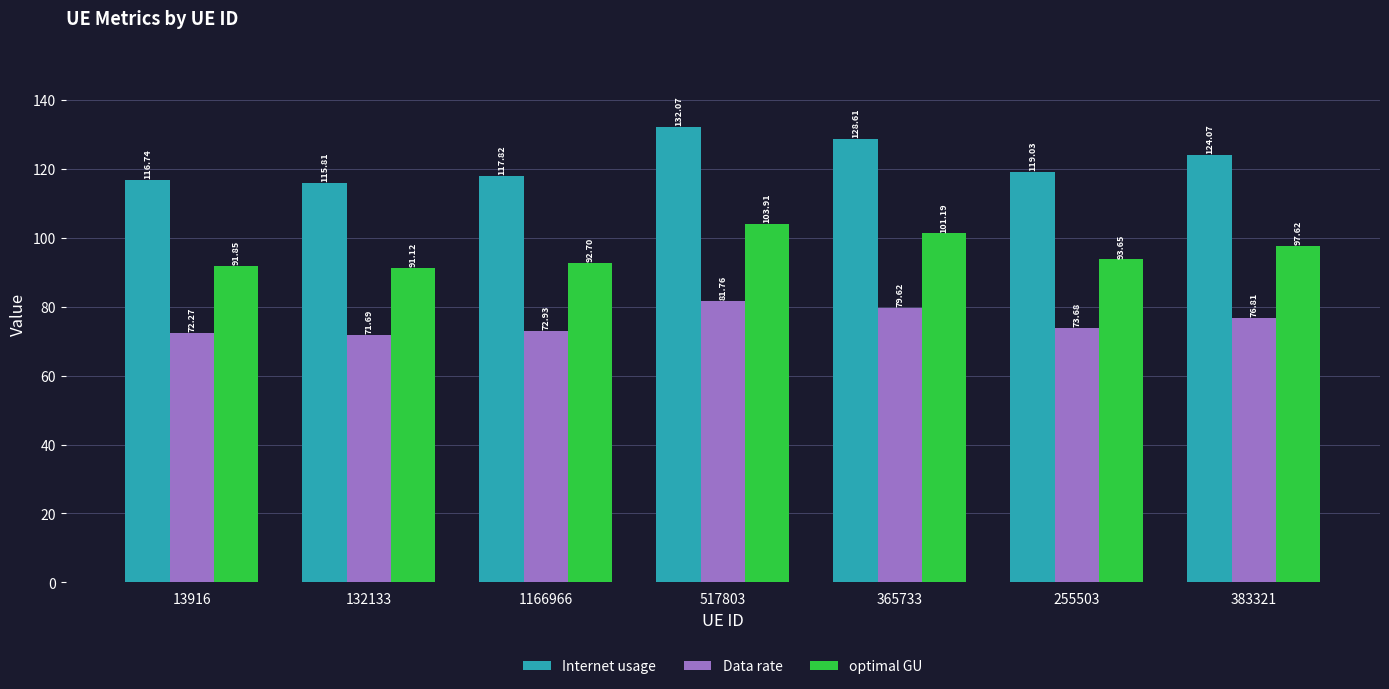

What is the sum of the optimal GU values at 132133 and 365733?

192.3